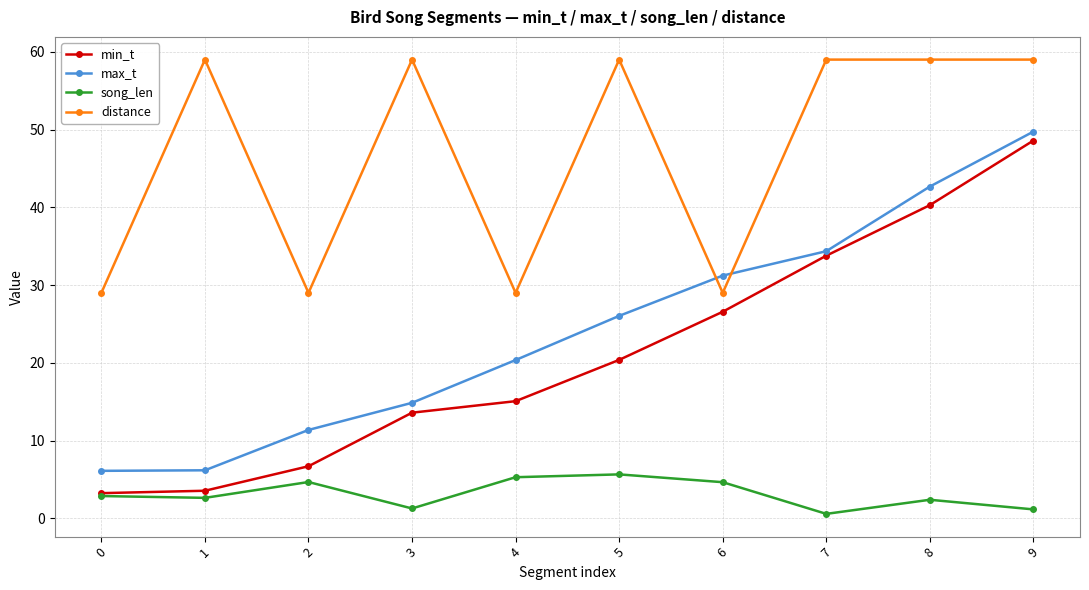

What is the total value across all series at 6?

91.4